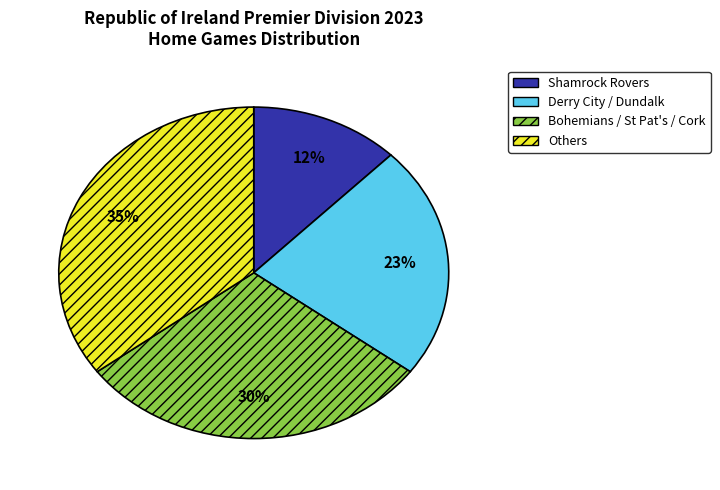

To the nearest percent, what is the difference between the largest and smallest slice percentages?

23%